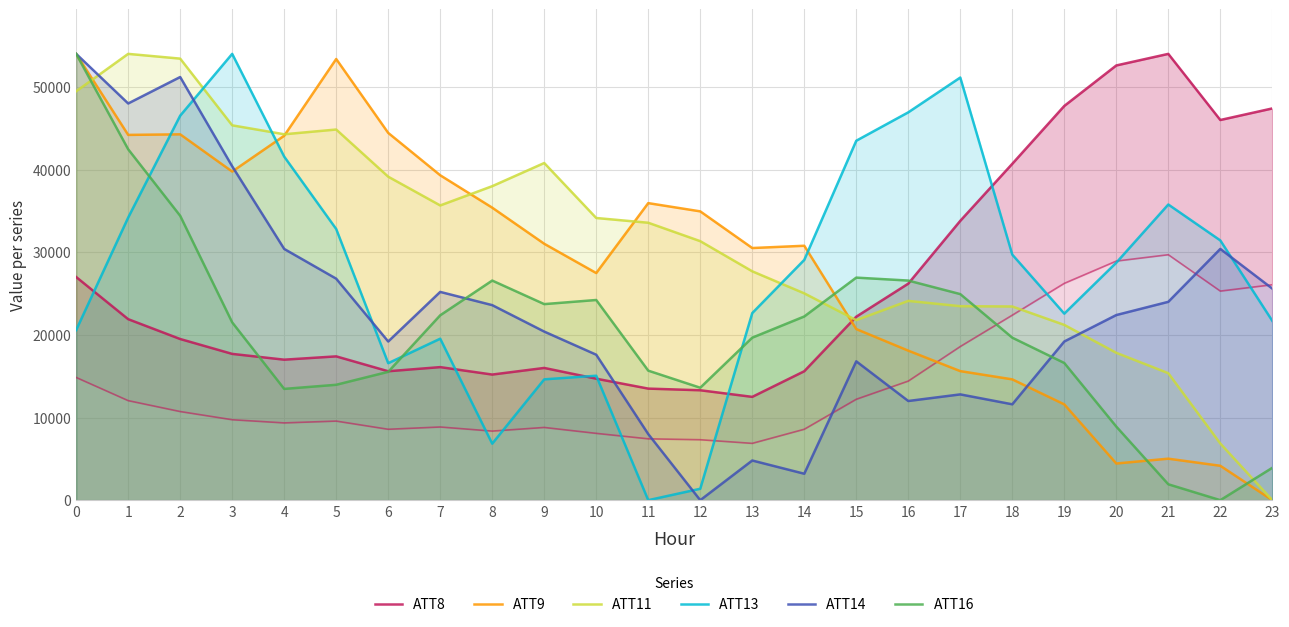

Reading right to left, list all the values displayed in this chart.

ATT8: 23=47400.0	22=46000.0	21=54000.0	20=52600.0	19=47700.0	18=40700.0	17=33800.0	16=26200.0	15=22200.0	14=15600.0	13=12500.0	12=13300.0	11=13500.0	10=14700.0	9=16000.0	8=15200.0	7=16100.0	6=15600.0	5=17400.0	4=17000.0	3=17700.0	2=19500.0	1=21900.0	0=27000.0
ATT9: 23=0.0	22=4161.8	21=5021.7	20=4436.9	19=11591.1	18=14617.8	17=15615.3	16=18091.7	15=20705.7	14=30783.4	13=30508.3	12=34945.2	11=35942.7	10=27481.5	9=31024.2	8=35392.4	7=39313.4	6=44438.2	5=53380.9	4=44094.3	3=39760.5	2=44266.2	1=44197.5	0=54000.0
ATT11: 23=0.0	22=6855.5	21=15365.9	20=17831.1	19=21208.3	18=23437.1	17=23470.9	16=24112.6	15=21782.4	14=25024.4	13=27692.3	12=31339.6	11=33568.5	10=34142.6	9=40795.5	8=37992.5	7=35662.3	6=39140.7	5=44848.0	4=44273.9	3=45354.6	2=53425.9	1=54000.0	0=49474.7
ATT13: 23=21694.3	22=31429.8	21=35775.4	20=28734.9	19=22570.2	18=29711.8	17=51136.6	16=46925.8	15=43489.7	14=29071.7	13=22637.6	12=1381.2	11=0.0	10=15058.0	9=14620.1	8=6838.4	7=19538.4	6=16573.9	5=32811.0	4=41569.6	3=54000.0	2=46521.5	1=34192.1	0=20582.7
ATT14: 23=25600.0	22=30400.0	21=24000.0	20=22400.0	19=19200.0	18=11600.0	17=12800.0	16=12000.0	15=16800.0	14=3200.0	13=4800.0	12=0.0	11=8000.0	10=17600.0	9=20400.0	8=23600.0	7=25200.0	6=19200.0	5=26800.0	4=30400.0	3=40400.0	2=51200.0	1=48000.0	0=54000.0
ATT16: 23=3918.2	22=0.0	21=1923.5	20=8905.0	19=16598.9	18=19662.3	17=24934.0	16=26572.6	15=26928.8	14=22226.9	13=19662.3	12=13606.9	11=15672.8	10=24221.6	9=23723.0	8=26572.6	7=22369.4	6=15530.3	5=13963.1	4=13464.4	3=21514.5	2=34409.0	1=42459.1	0=54000.0